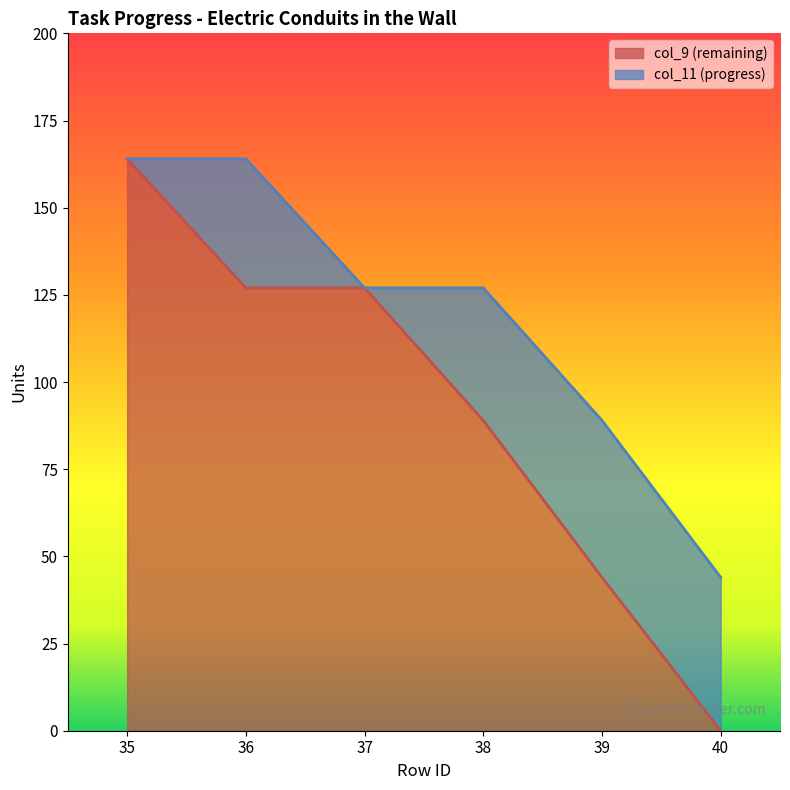

Between 36 and 38, which is larger?

36